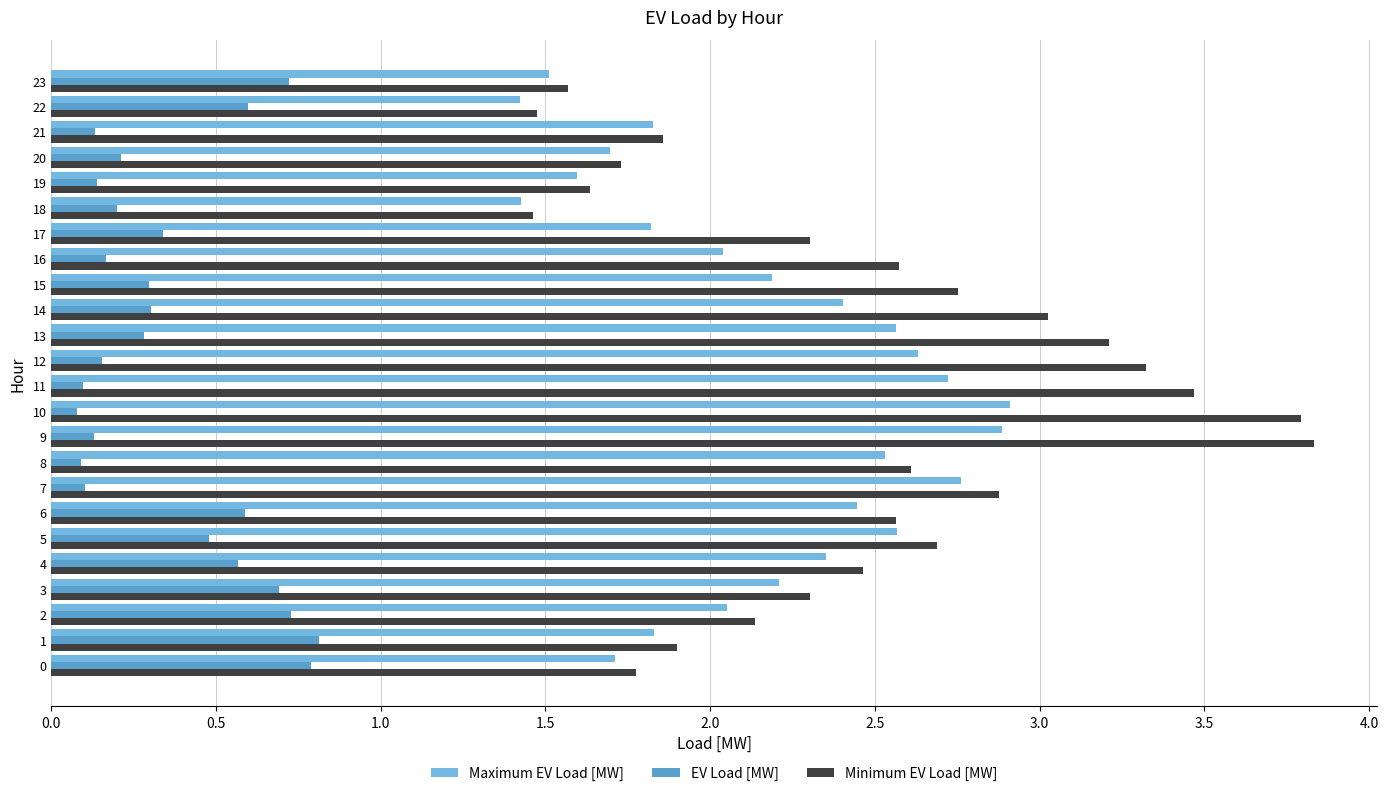

List the series in order of their peak value, highest first.

Minimum EV Load [MW], Maximum EV Load [MW], EV Load [MW]